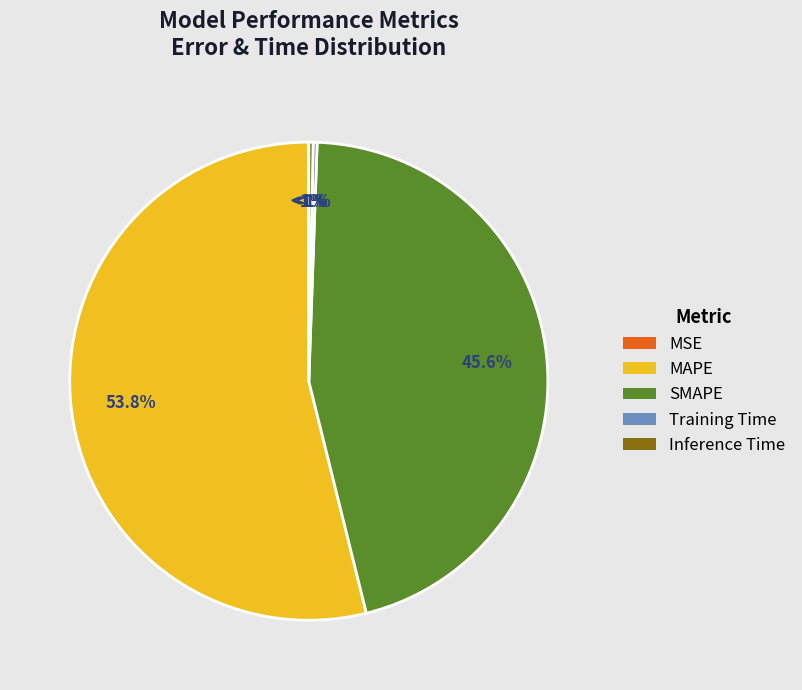

To the nearest percent, what is the difference between the SMAPE and MAPE slice percentages?

8%